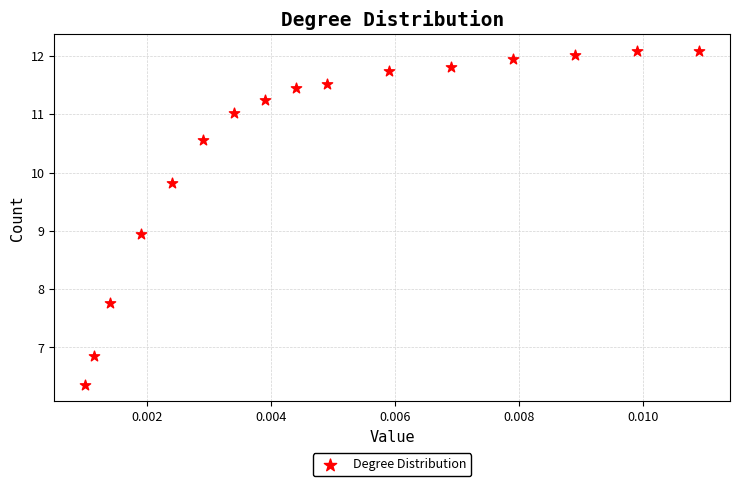

What is the range of Y values (max minus min)?

5.7